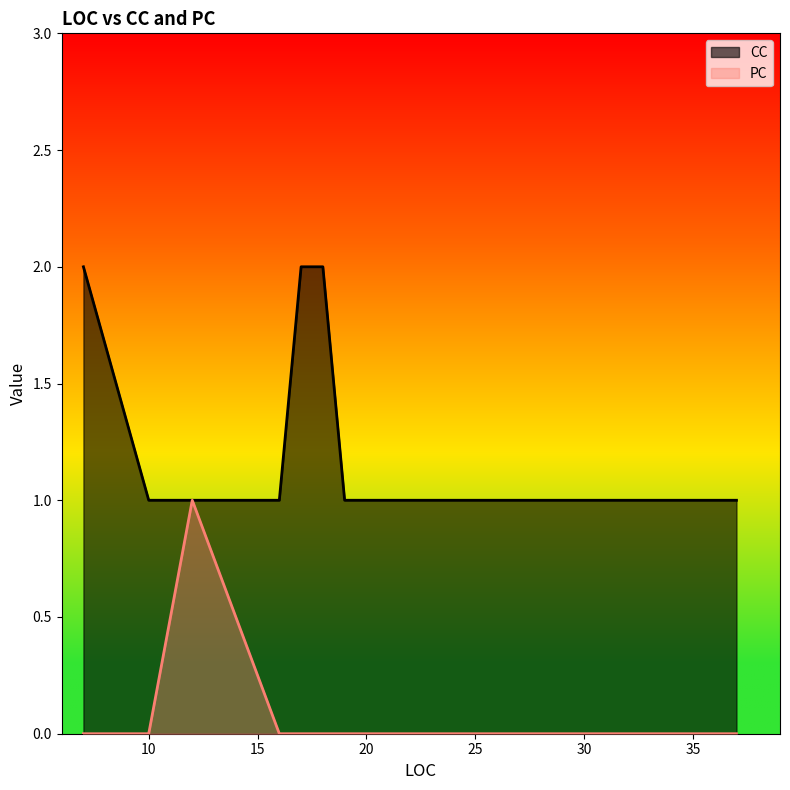

Reading left to right, what are all the values shown in this chart?

CC: 7=2	10=1	12=1	16=1	16=1	17=2	18=2	18=2	19=1	34=1	37=1
PC: 7=0	10=0	12=1	16=0	16=0	17=0	18=0	18=0	19=0	34=0	37=0